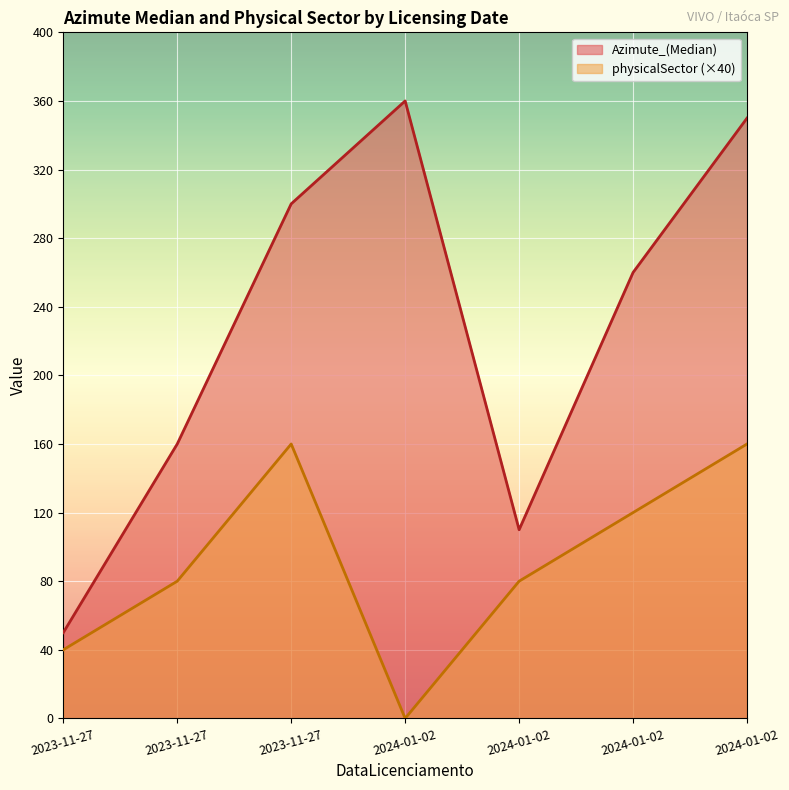

True or false: physicalSector has more than 1 interior local peaks.

False